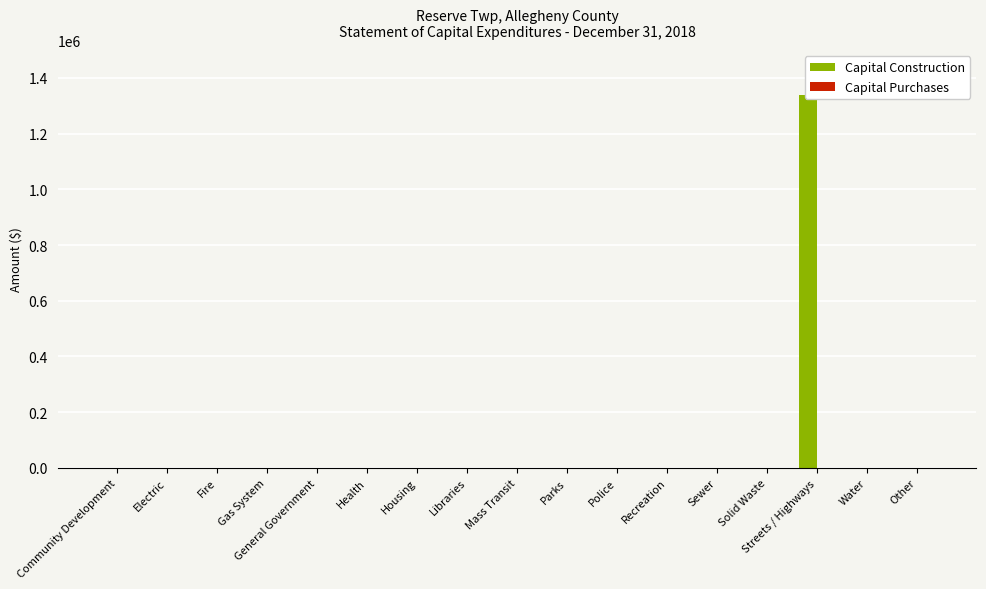

Which series has the largest total across all categories?

Capital Construction